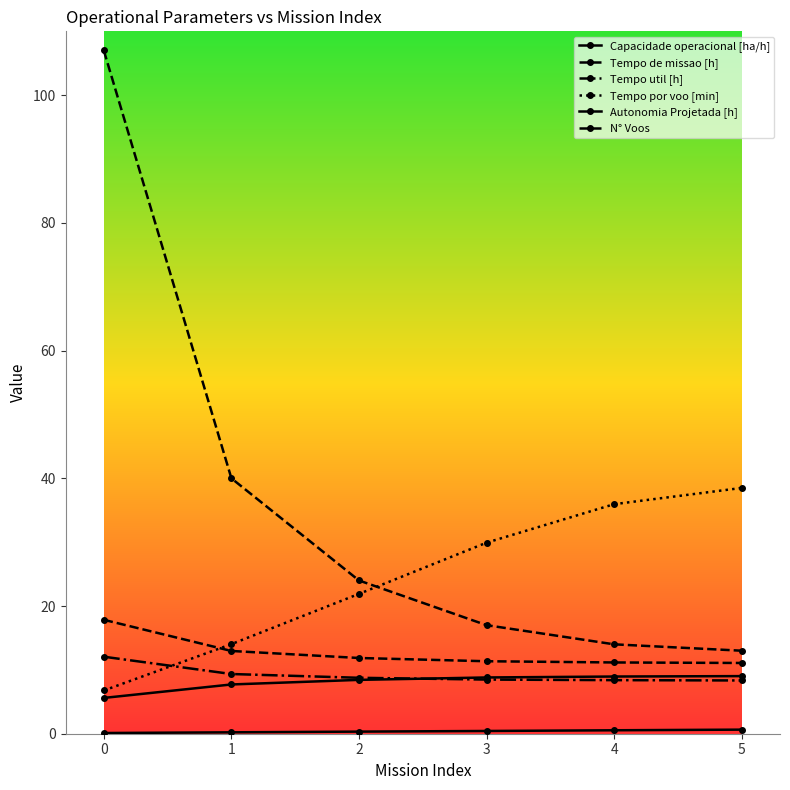

Is the value of Tempo por voo [min] at 3 greater than the value of Autonomia Projetada [h] at 4?

Yes